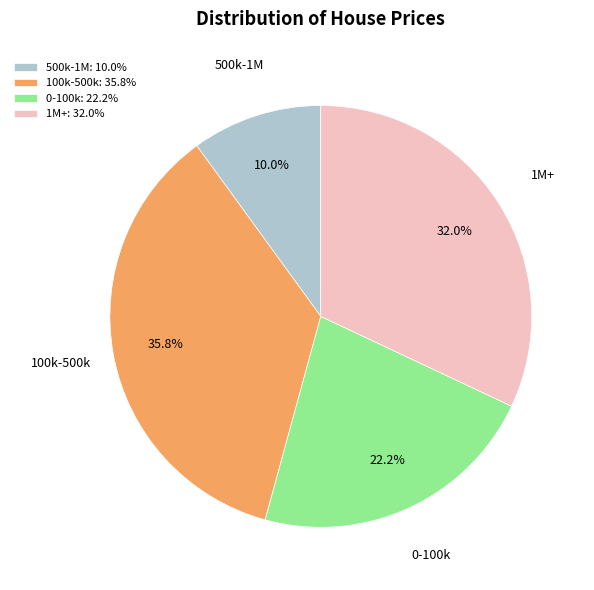

Combined, do 500k-1M and 100k-500k account for over 50%?

No